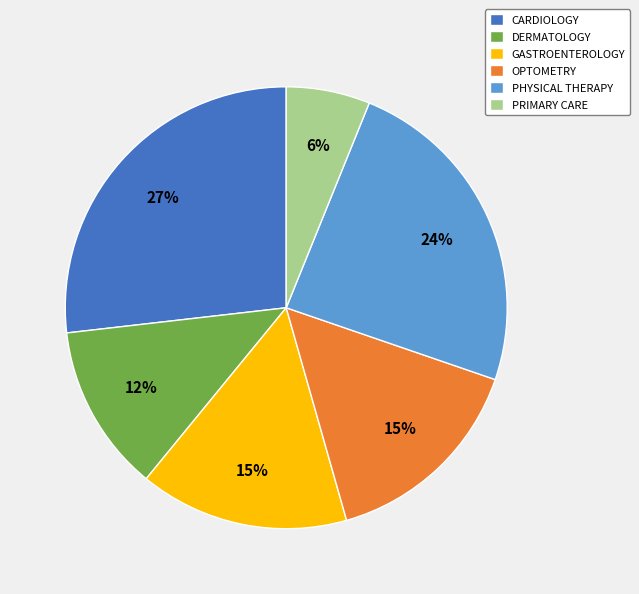

How many slices are in this pie chart?

6